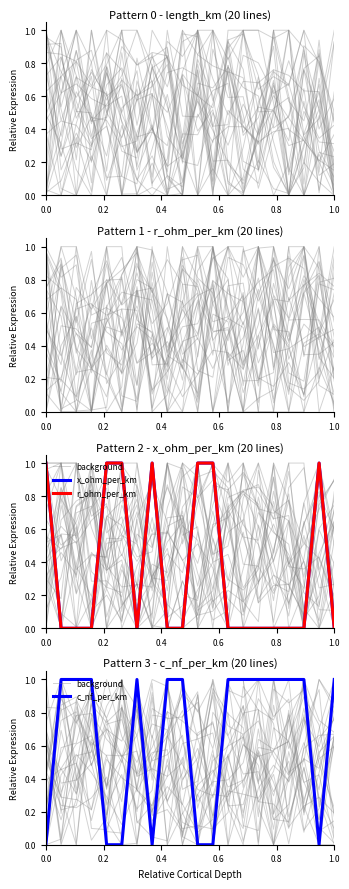

Count the number of categories in the chart.

20